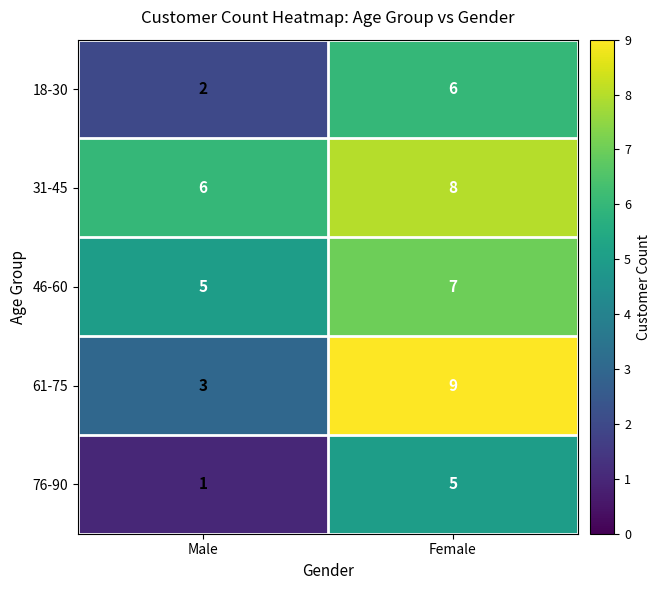

At which category is the sum across all series the highest?

Female